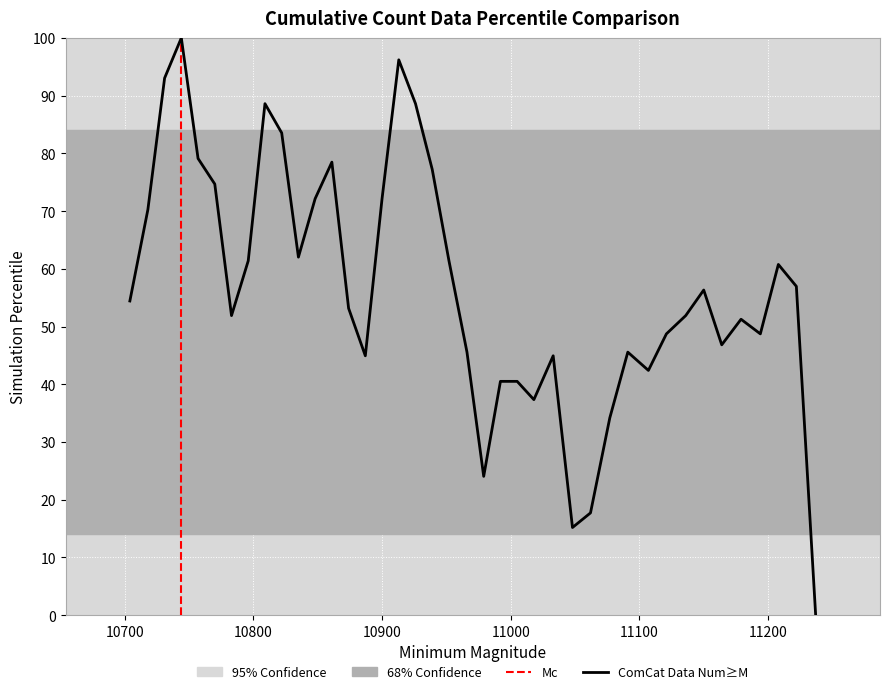

How many lines are shown in the chart?

1